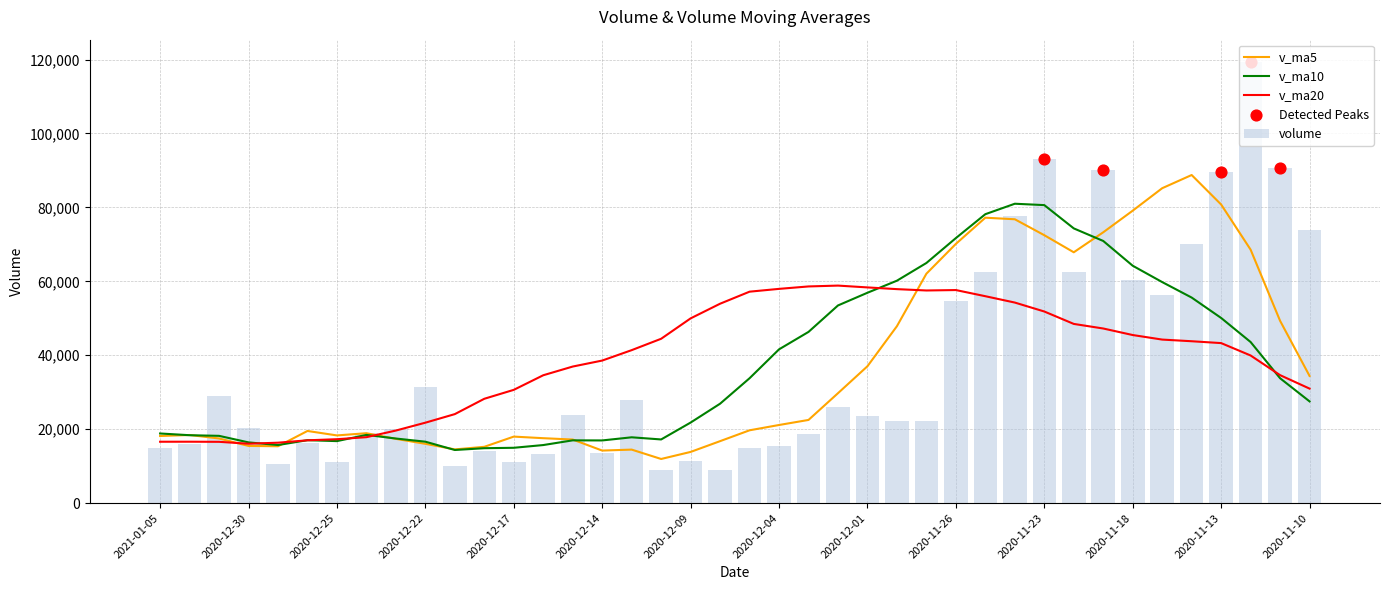

At which category is the sum across all series the highest?

2020-11-23